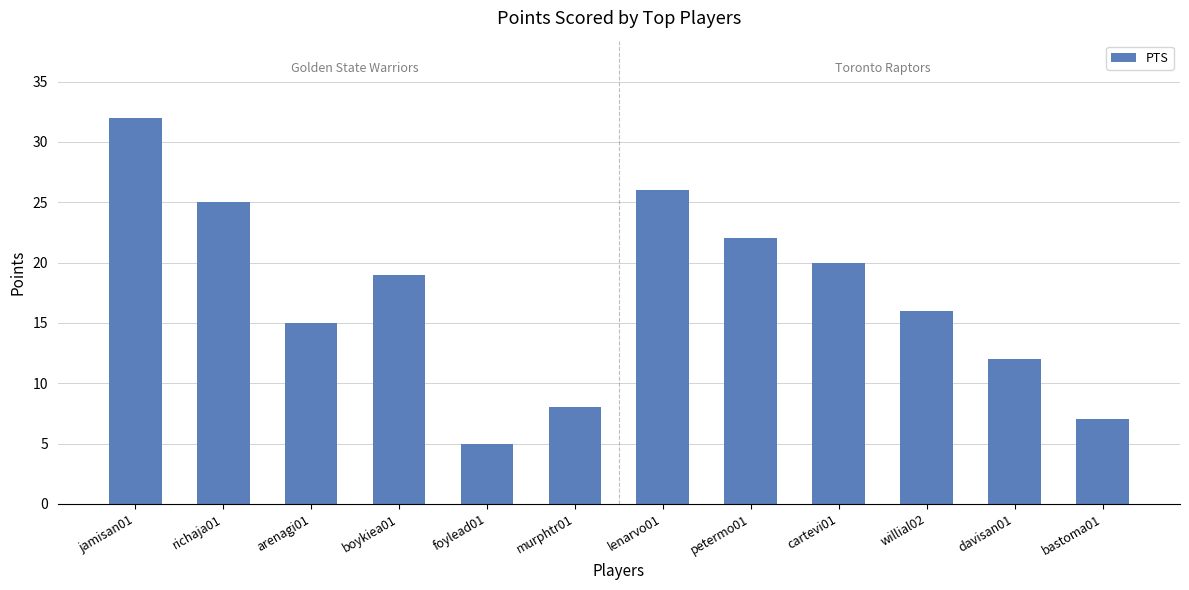

At which label is the value closest to 18?

boykiea01